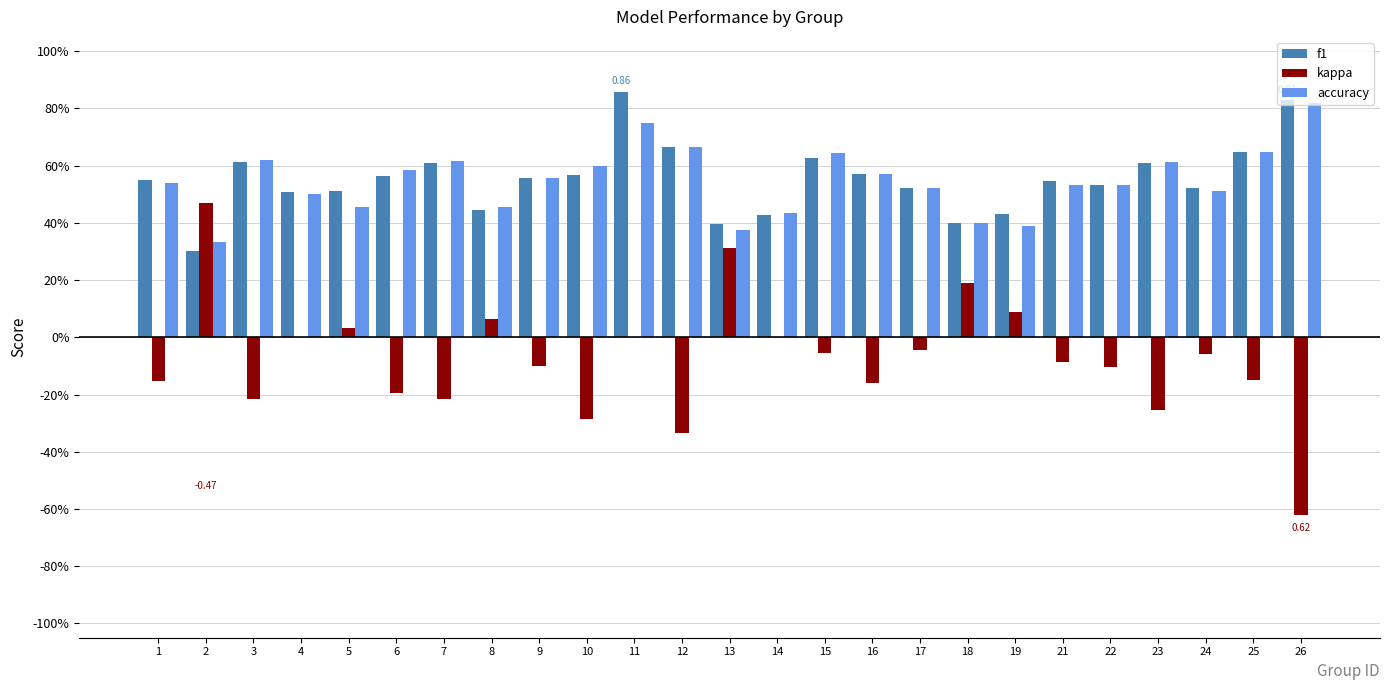

What are all the series names shown in the legend?

f1, kappa, accuracy